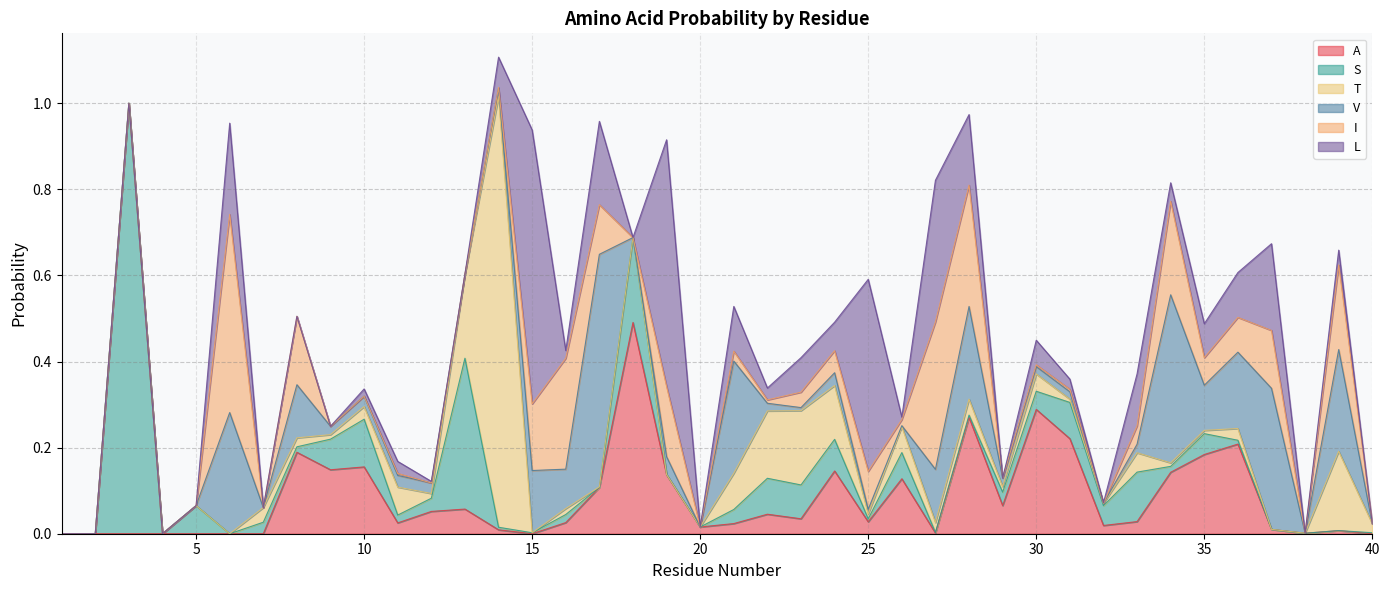

Which category has the highest value in the T series?

14